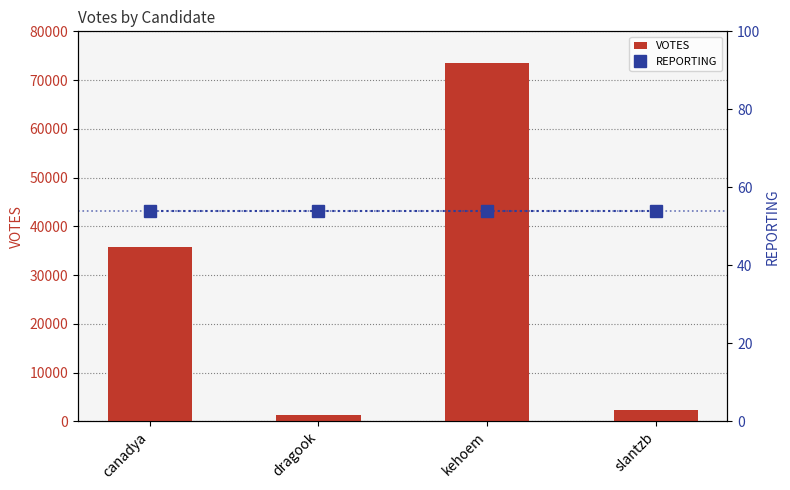

Between canadya and dragook, which series saw the biggest shift?

VOTES